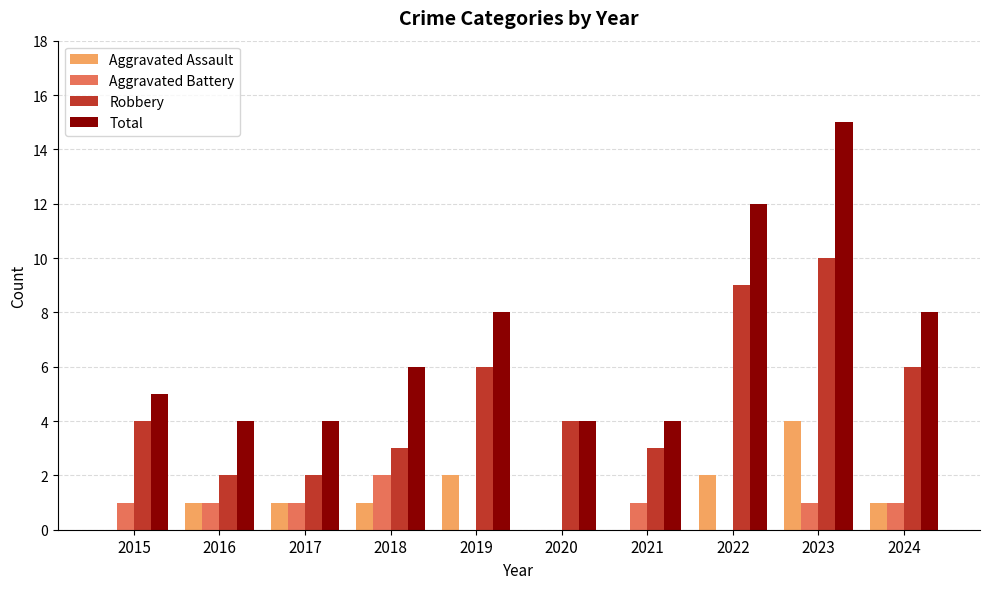

Reading left to right, list all the values displayed in this chart.

Aggravated Assault: 2015=0	2016=1	2017=1	2018=1	2019=2	2020=0	2021=0	2022=2	2023=4	2024=1
Aggravated Battery: 2015=1	2016=1	2017=1	2018=2	2019=0	2020=0	2021=1	2022=0	2023=1	2024=1
Robbery: 2015=4	2016=2	2017=2	2018=3	2019=6	2020=4	2021=3	2022=9	2023=10	2024=6
Total: 2015=5	2016=4	2017=4	2018=6	2019=8	2020=4	2021=4	2022=12	2023=15	2024=8